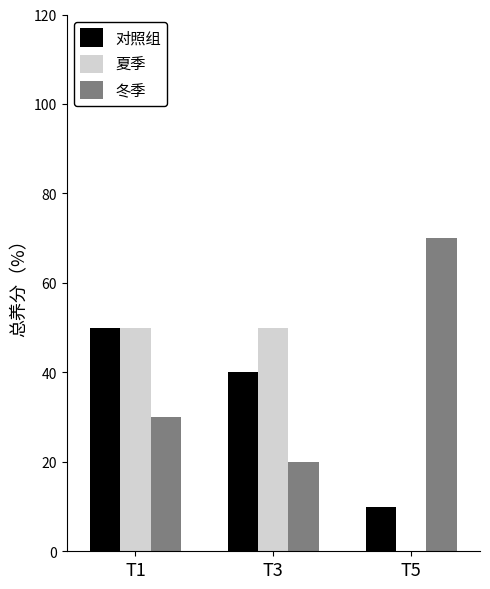

Reading left to right, what are all the values shown in this chart?

对照组: 50	40	10
夏季: 50	50	0
冬季: 30	20	70